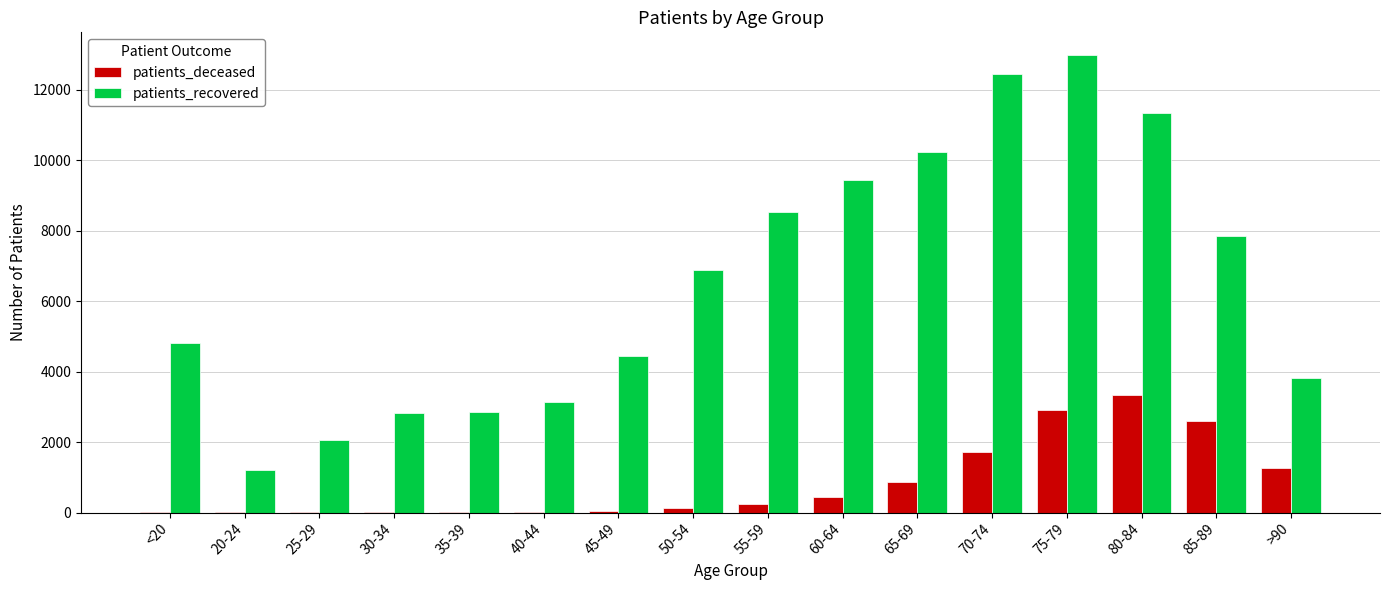

What is the maximum value for patients_deceased?

3335